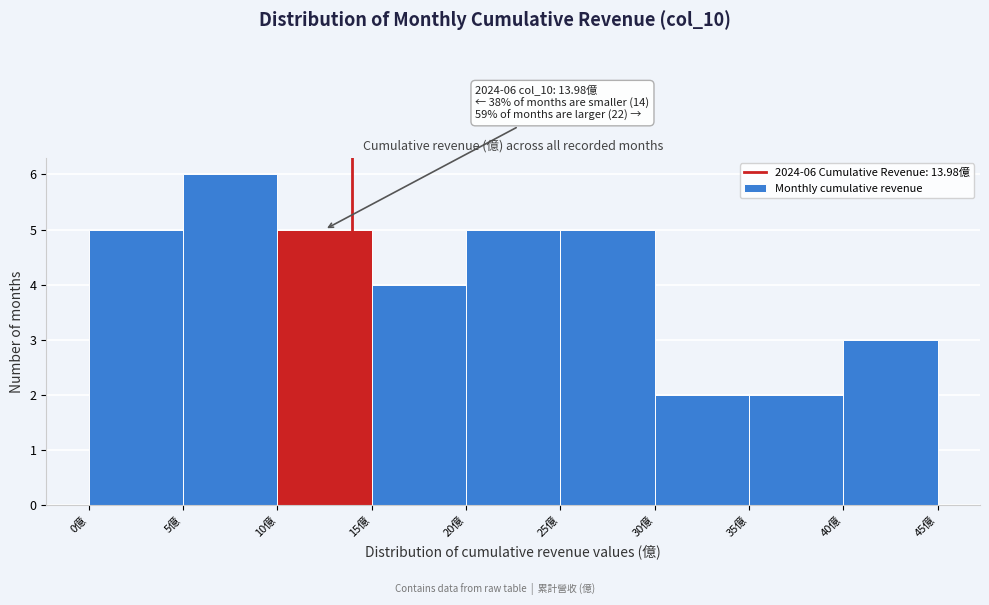

Which range on the x-axis has the tallest bar?

5 to 10